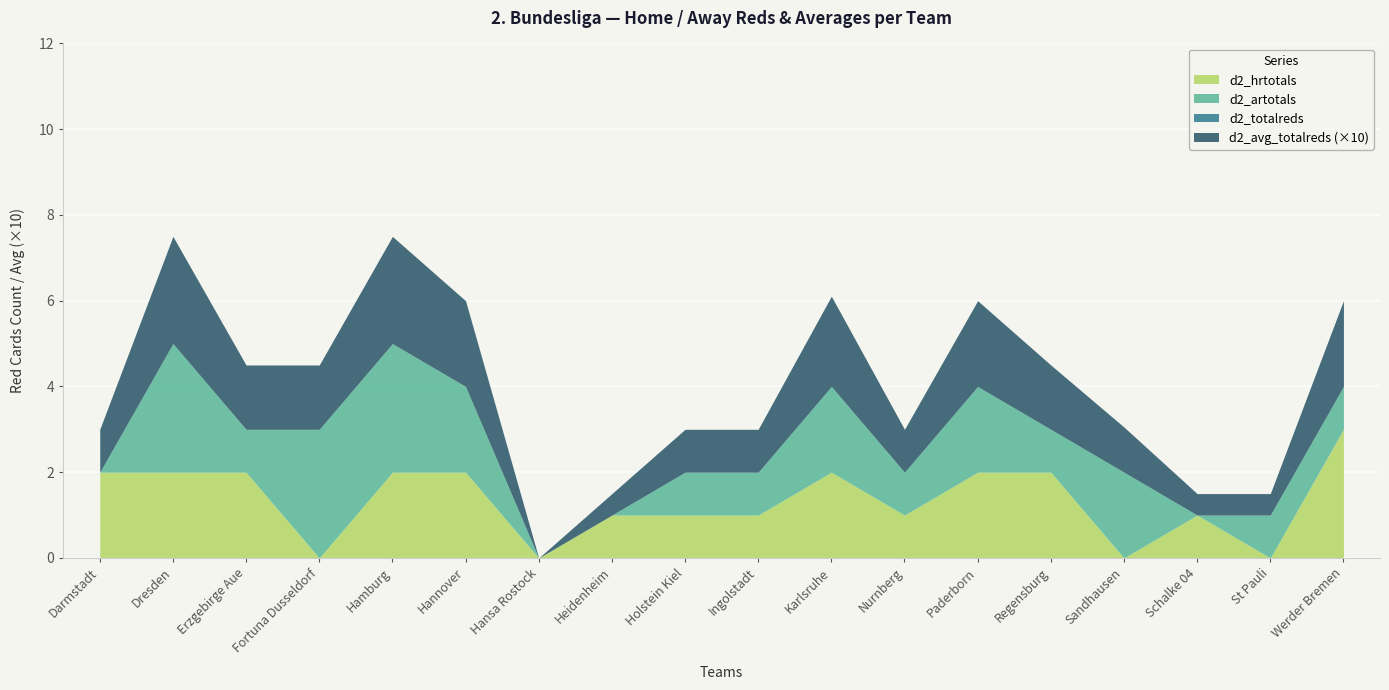

True or false: d2_hrtotals has more than 2 points higher than both neighbors.

False